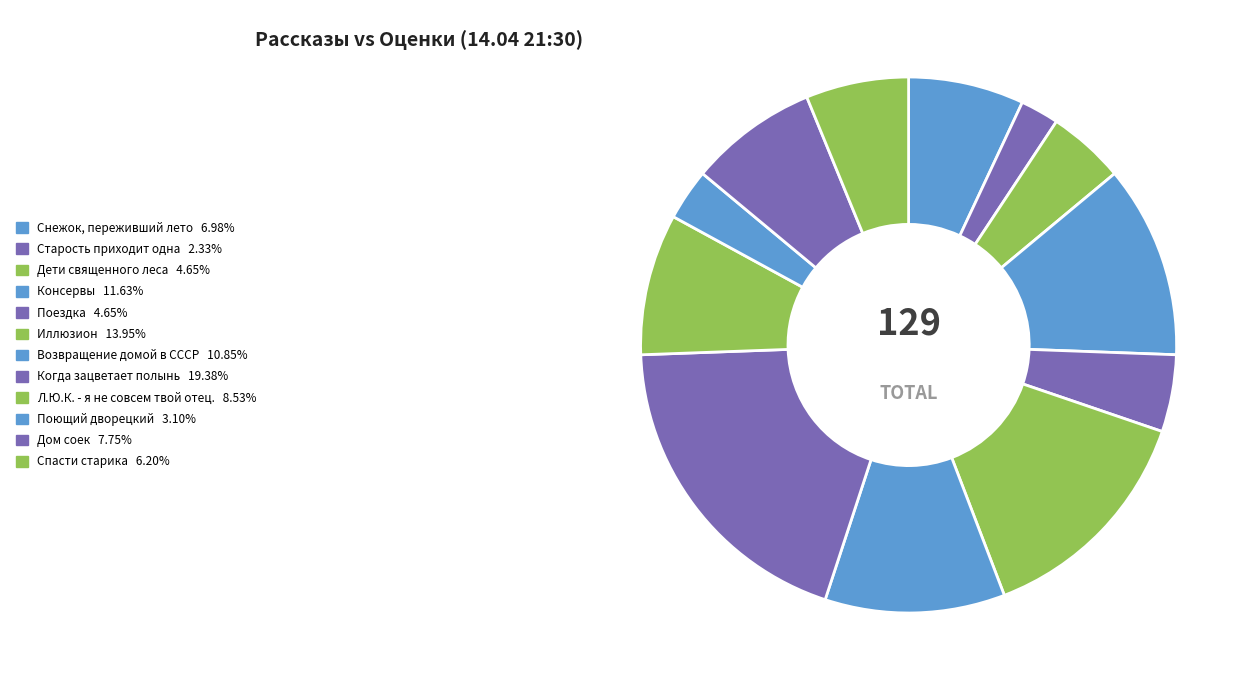

To the nearest percent, what percentage of the pie is Консервы?

12%